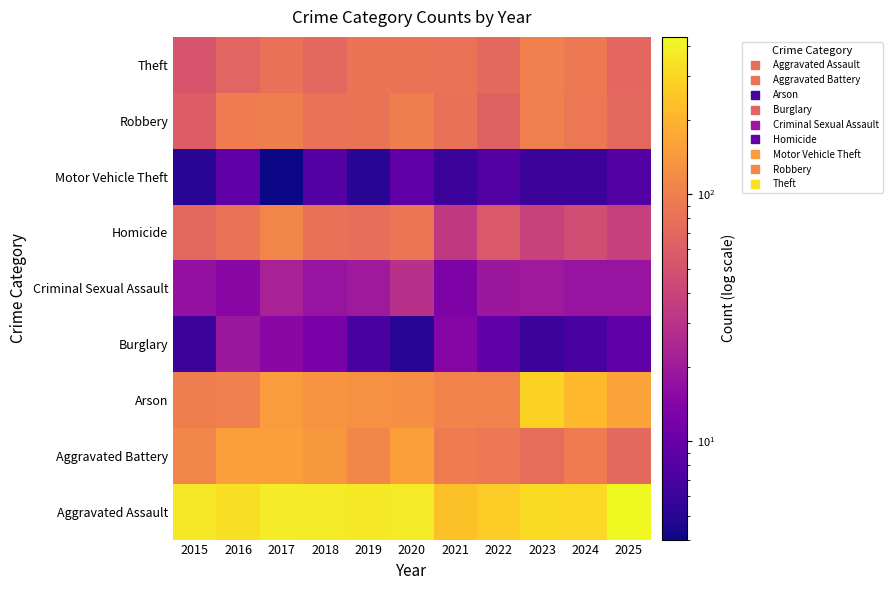

Rank the series by their maximum value, from lowest to highest.

Motor Vehicle Theft, Burglary, Criminal Sexual Assault, Theft, Robbery, Homicide, Aggravated Battery, Arson, Aggravated Assault